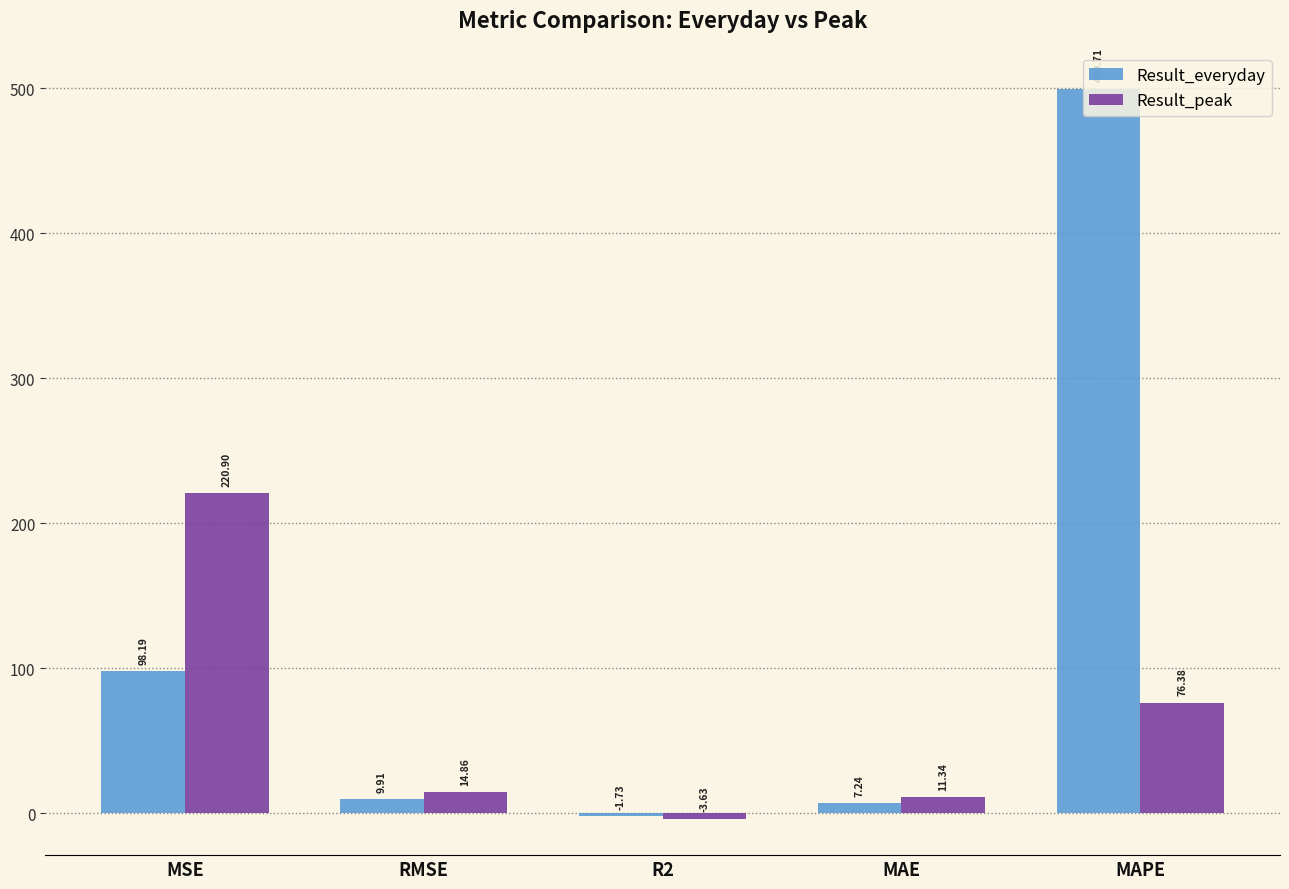

Rank the series at MSE from lowest to highest value.

Result_everyday, Result_peak